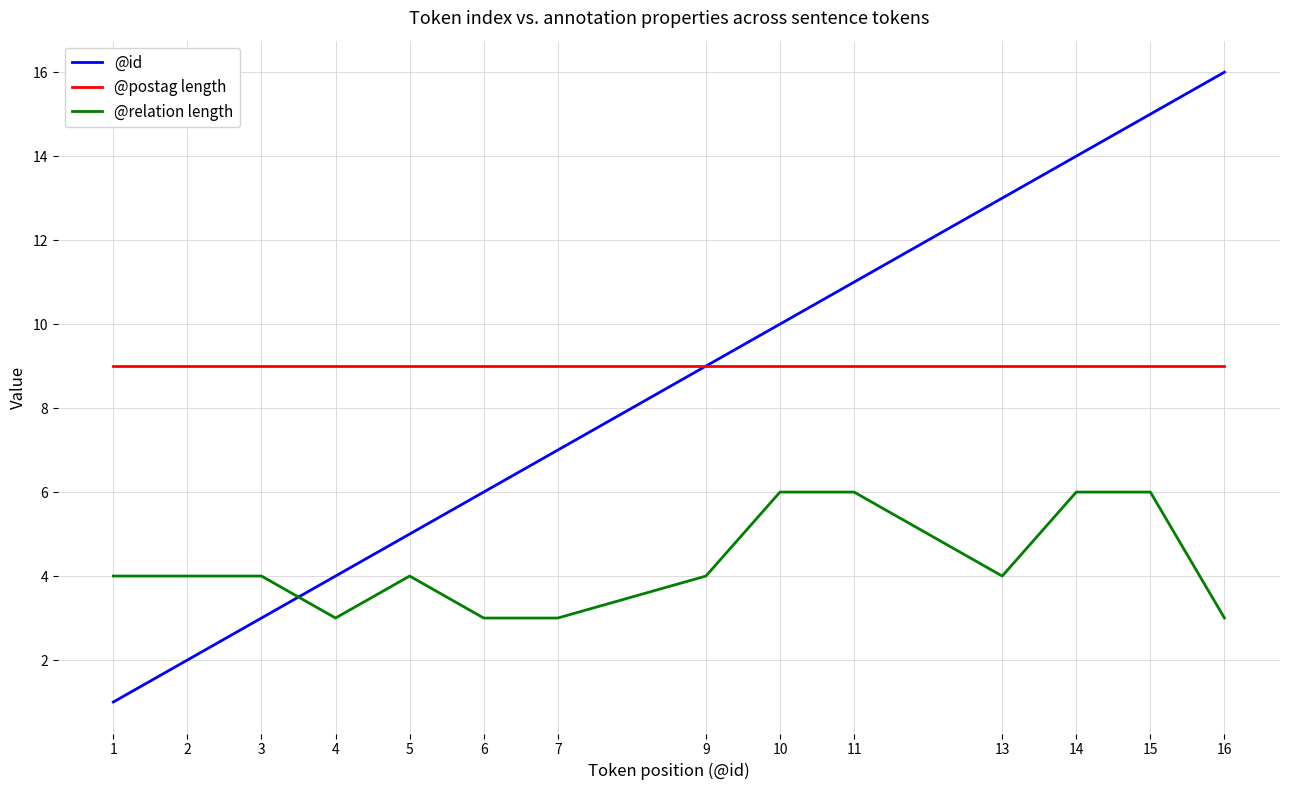

Which series has the largest total across all categories?

@postag length